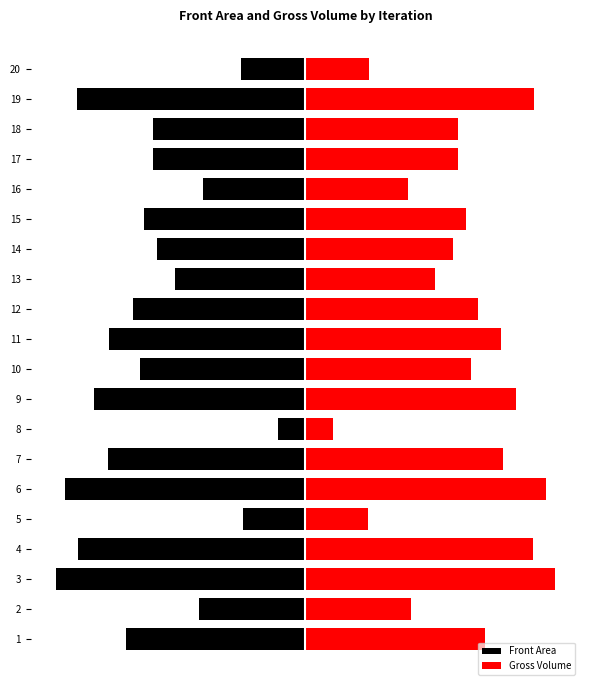

Rank the series at 7 from highest to lowest value.

Gross Volume, Front Area